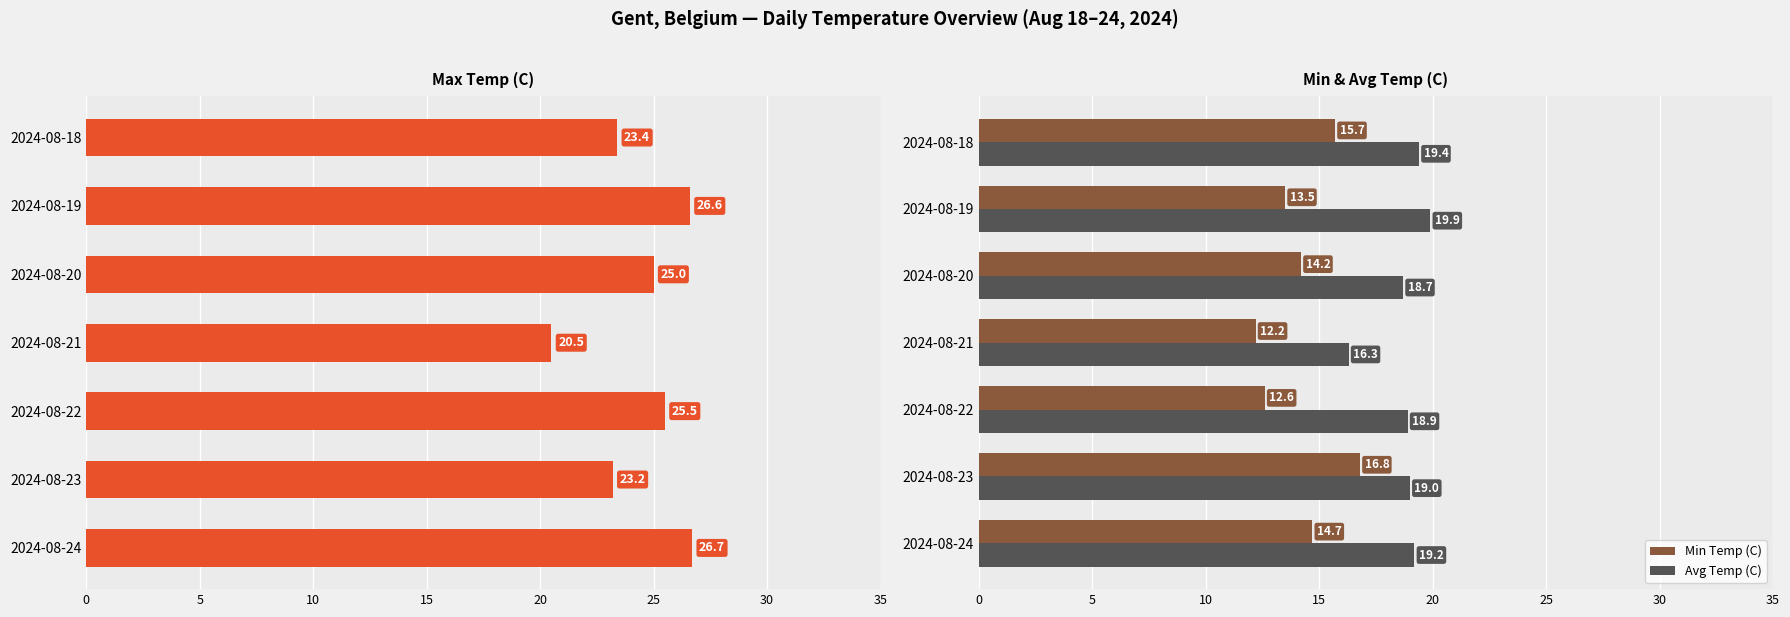

Does the chart contain any negative values?

No